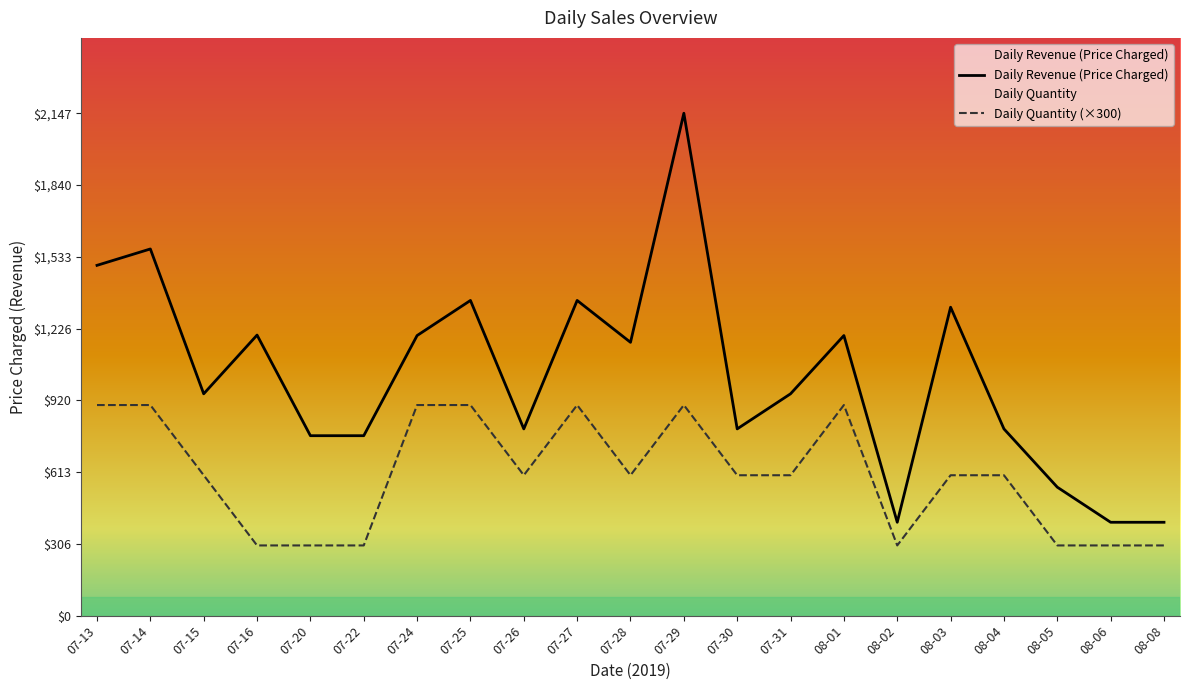

At which category does Daily Revenue (Price Charged) reach its first local valley?

07-15